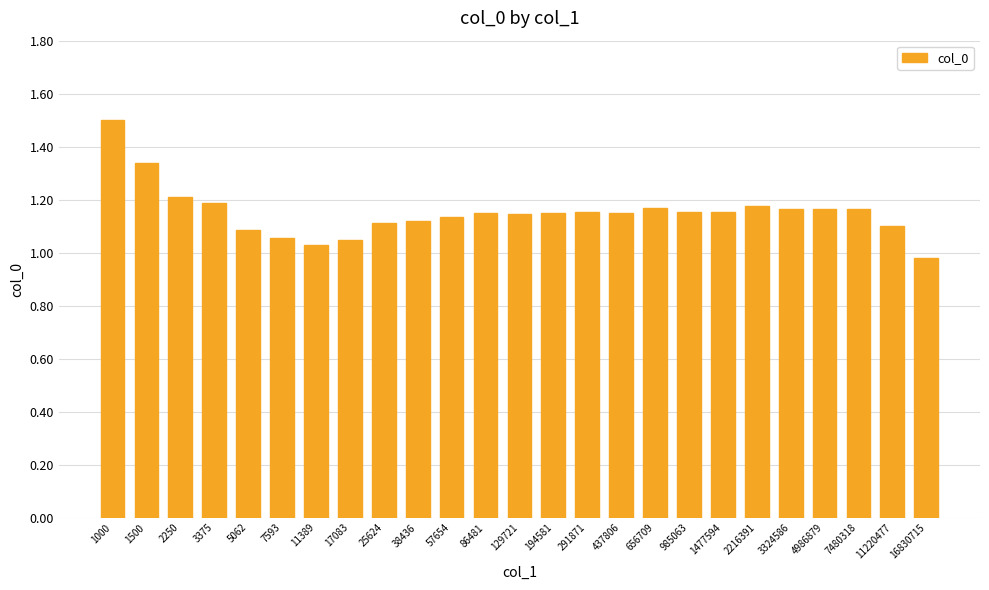

What is the change in value from 5062 to 1477594?

+0.1